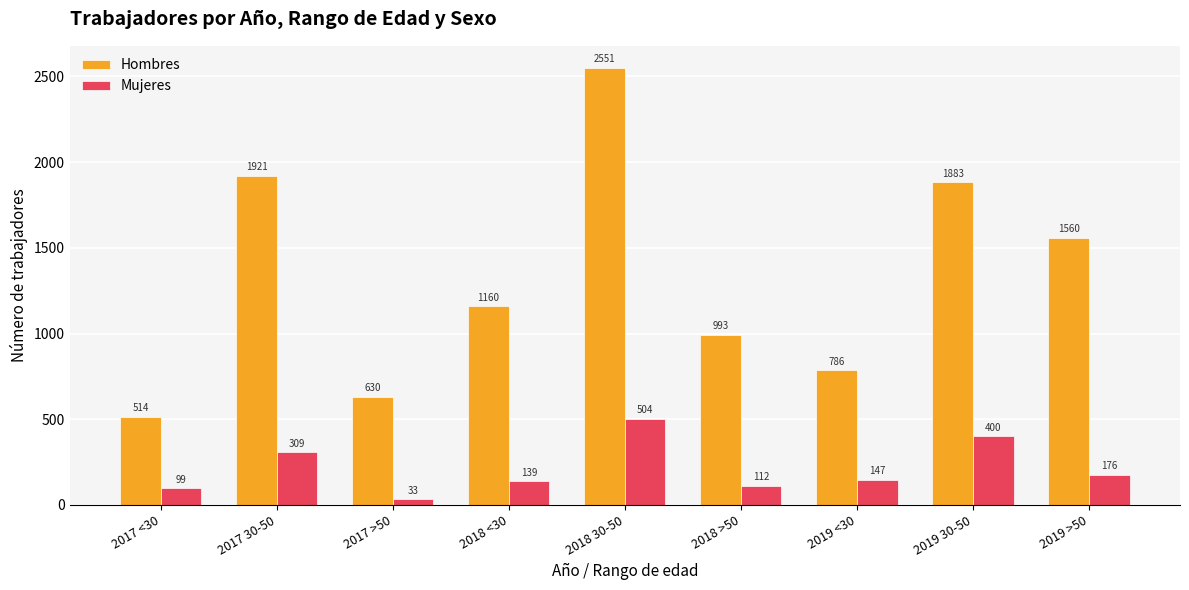

Rank the categories by Hombres value from lowest to highest.

2017 <30, 2017 >50, 2019 <30, 2018 >50, 2018 <30, 2019 >50, 2019 30-50, 2017 30-50, 2018 30-50